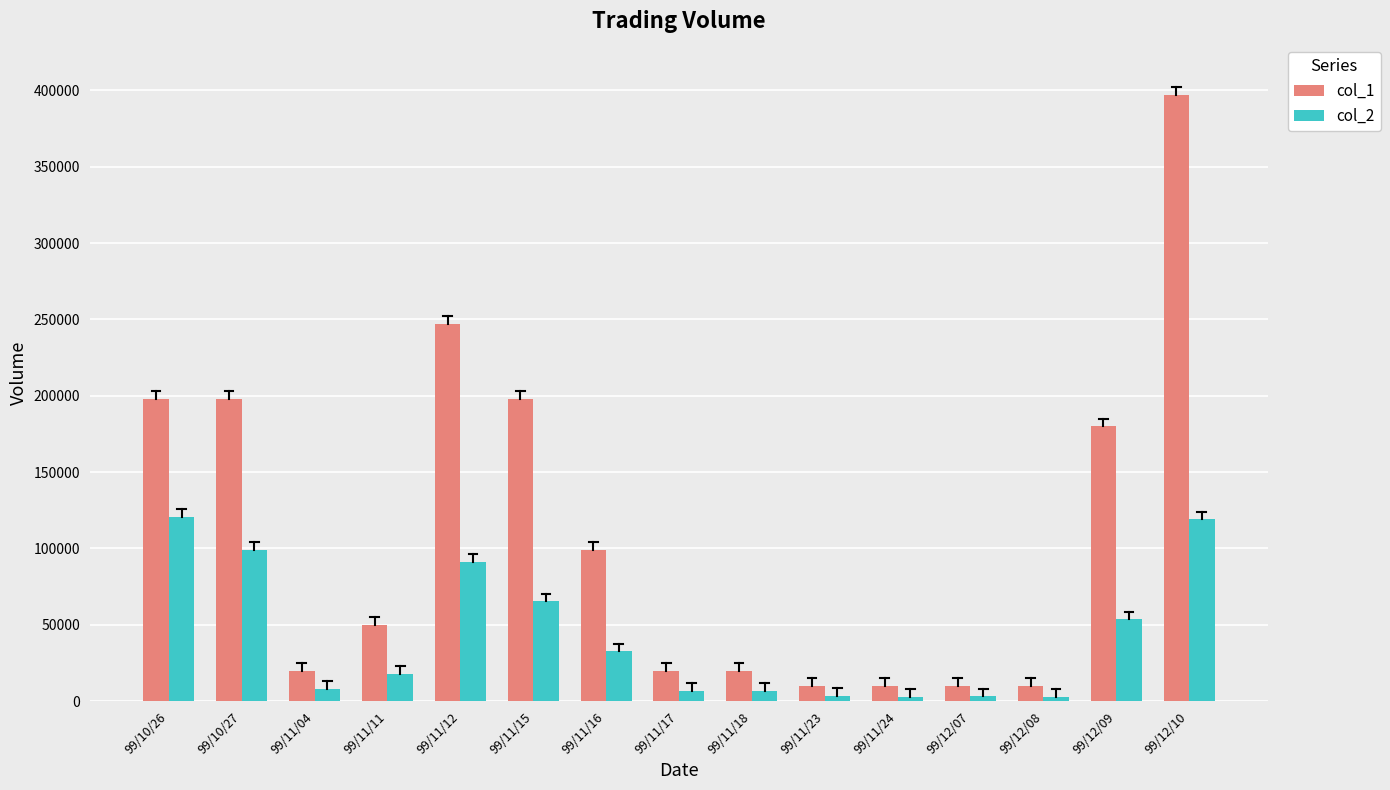

What is the sum of the col_1 values at 99/10/26 and 99/11/23?

208000